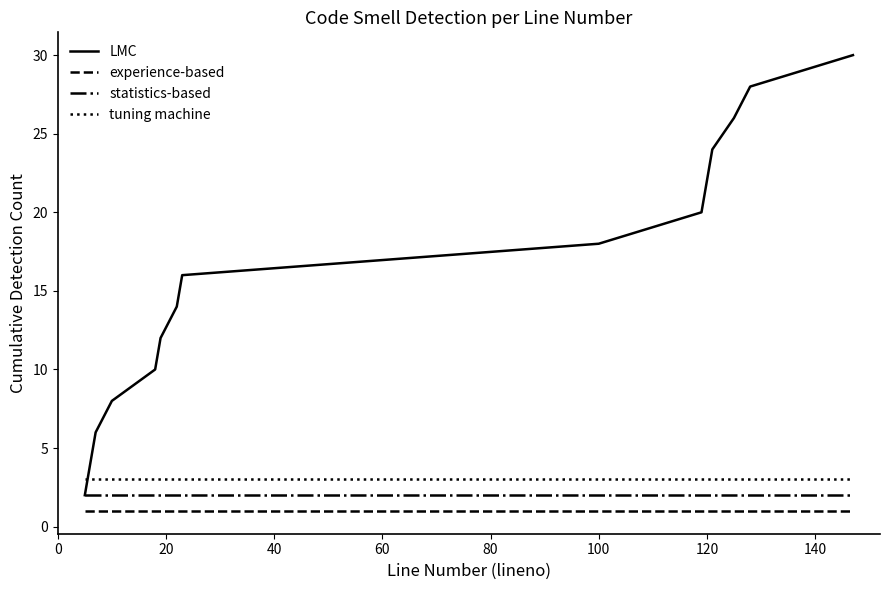

What is the maximum value shown in the chart?

30